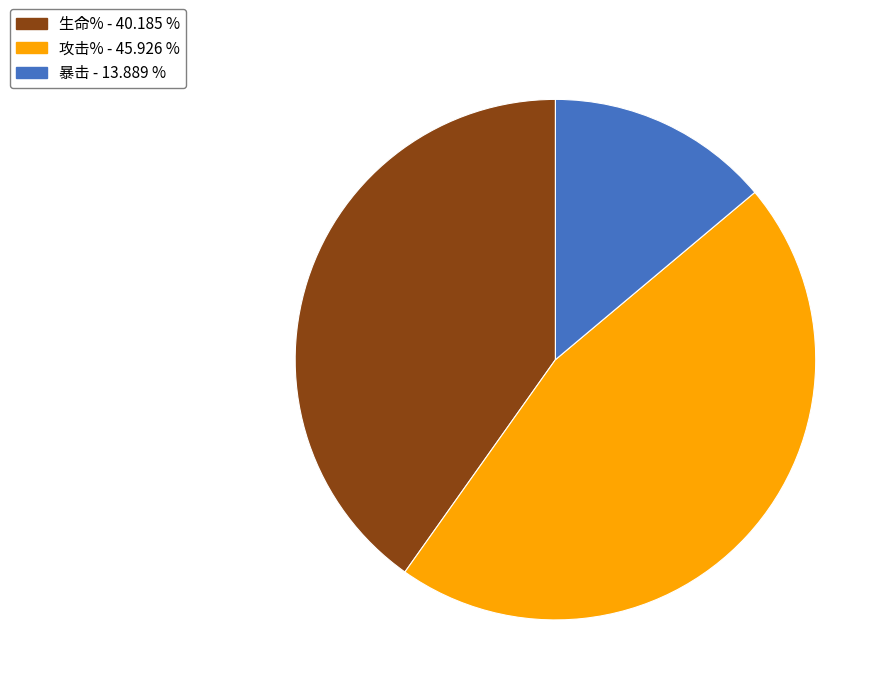

Is there any slice that represents more than half of the pie?

No